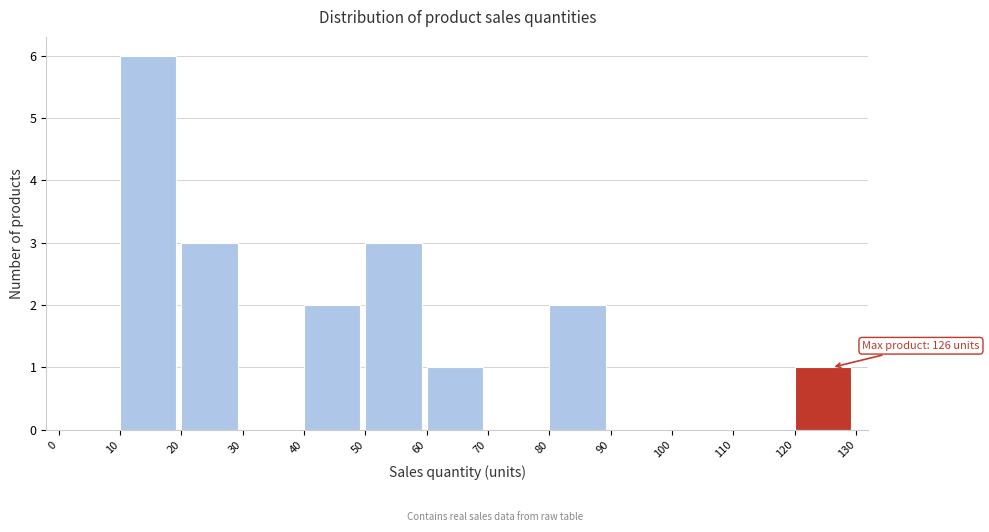

Which range on the x-axis has the tallest bar?

10 to 20